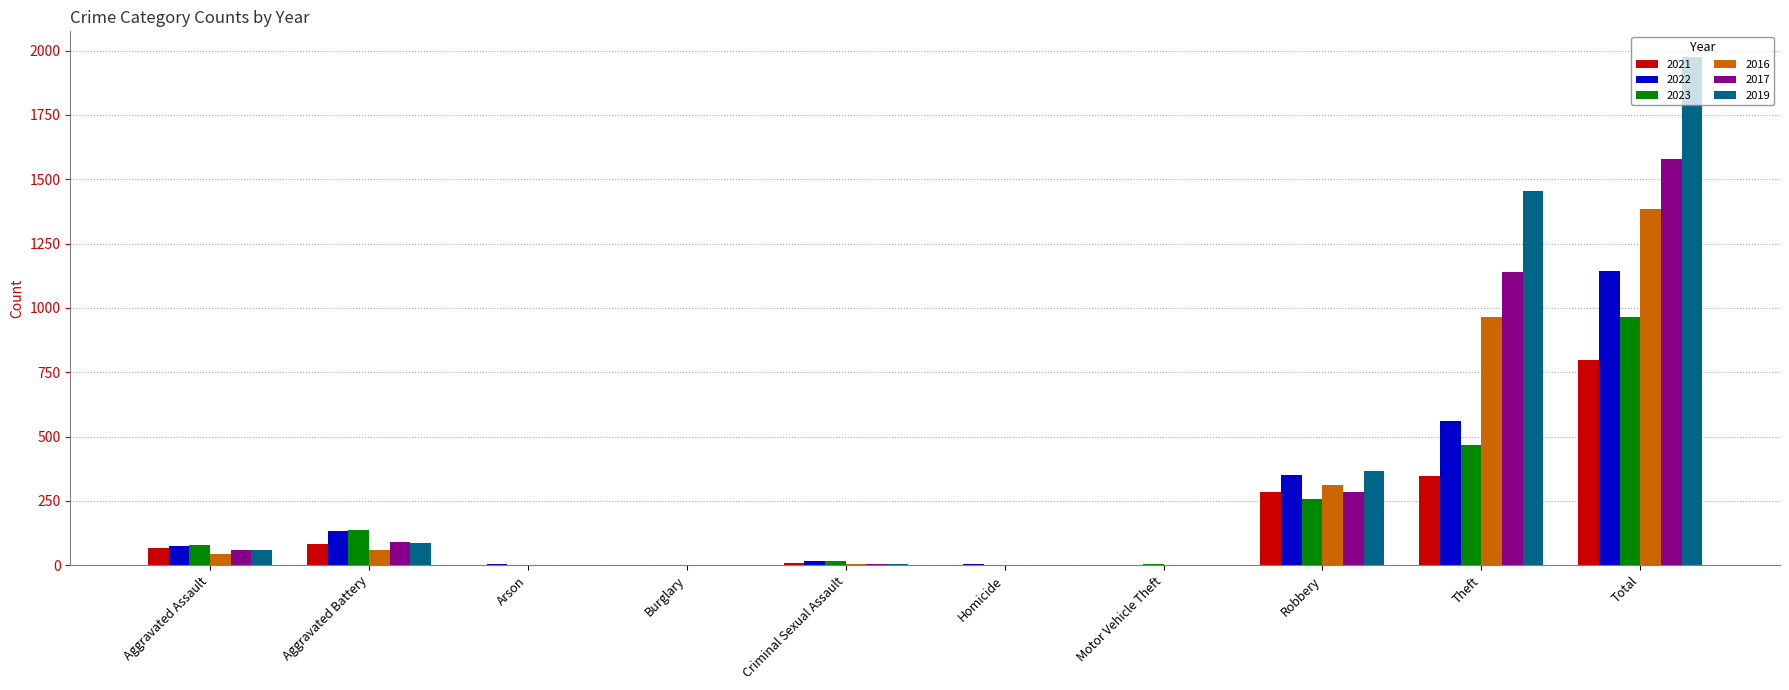

How many distinct data groups are displayed?

6